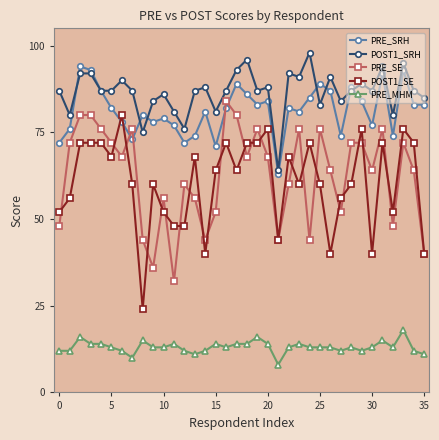

True or false: PRE_SE and PRE_MHM intersect in this chart.

False